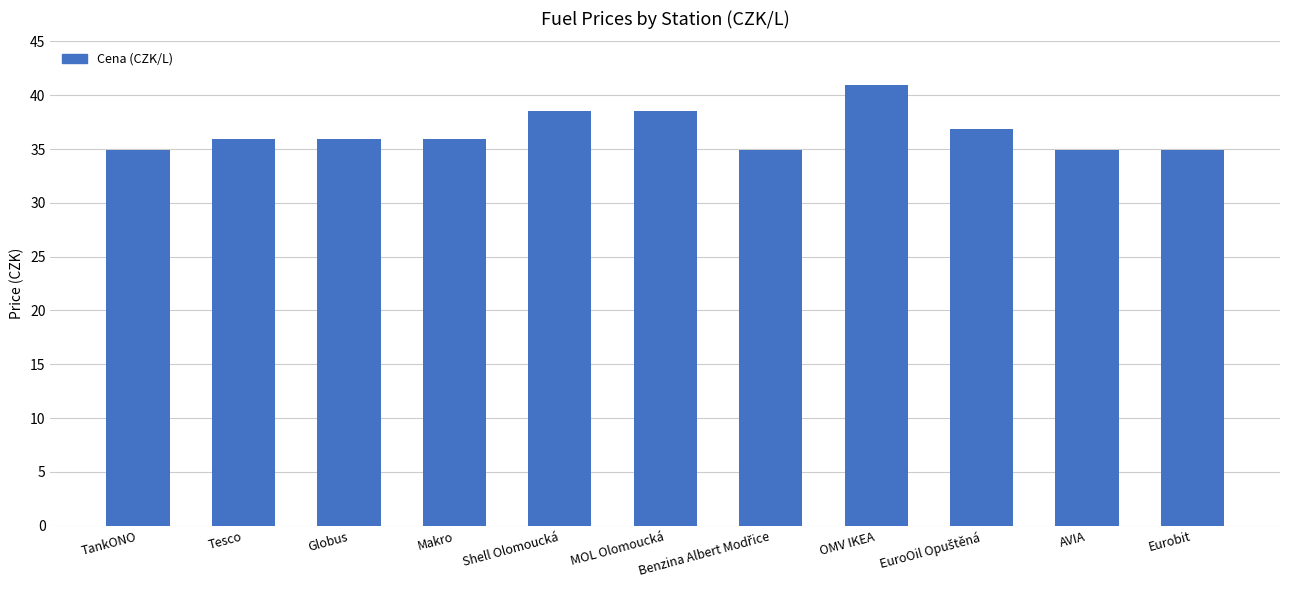

What is the change in value from Makro to AVIA?

-1.0